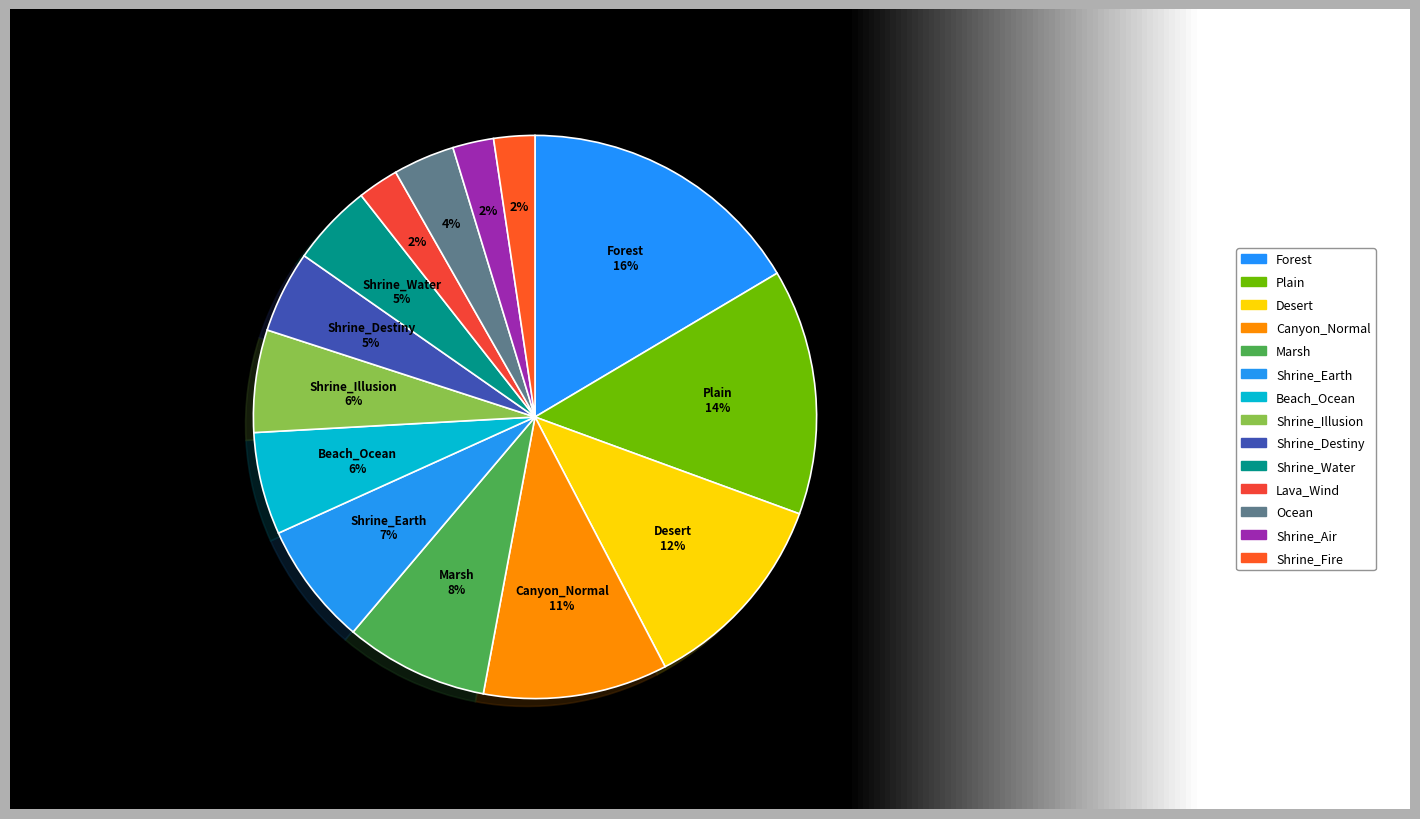

Count the number of slices in the pie.

14